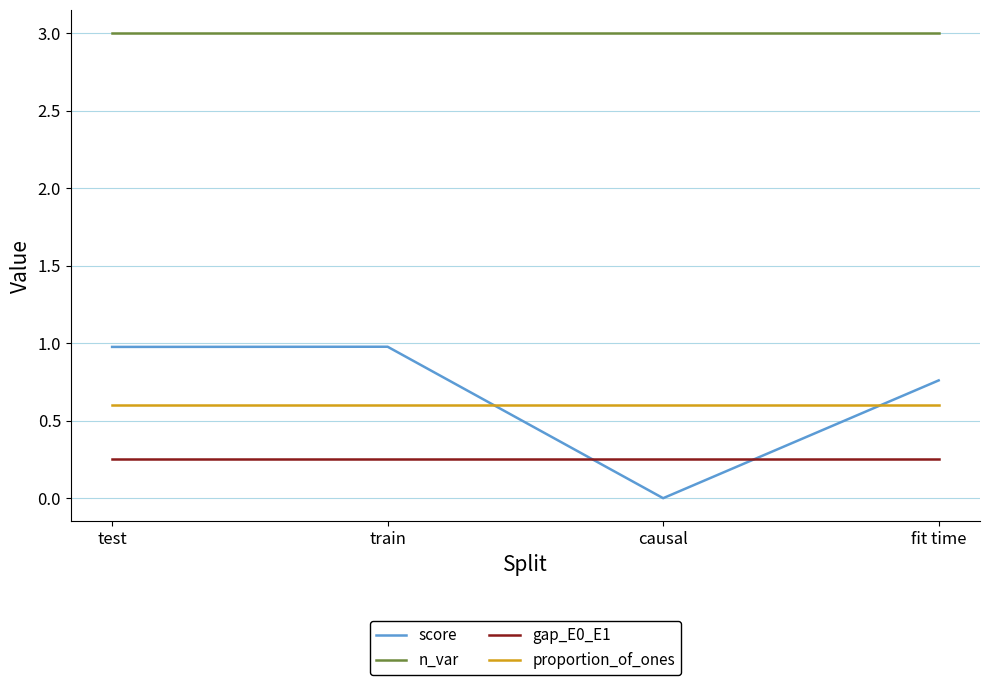

What is the sum of the n_var values at fit time and causal?

6.0